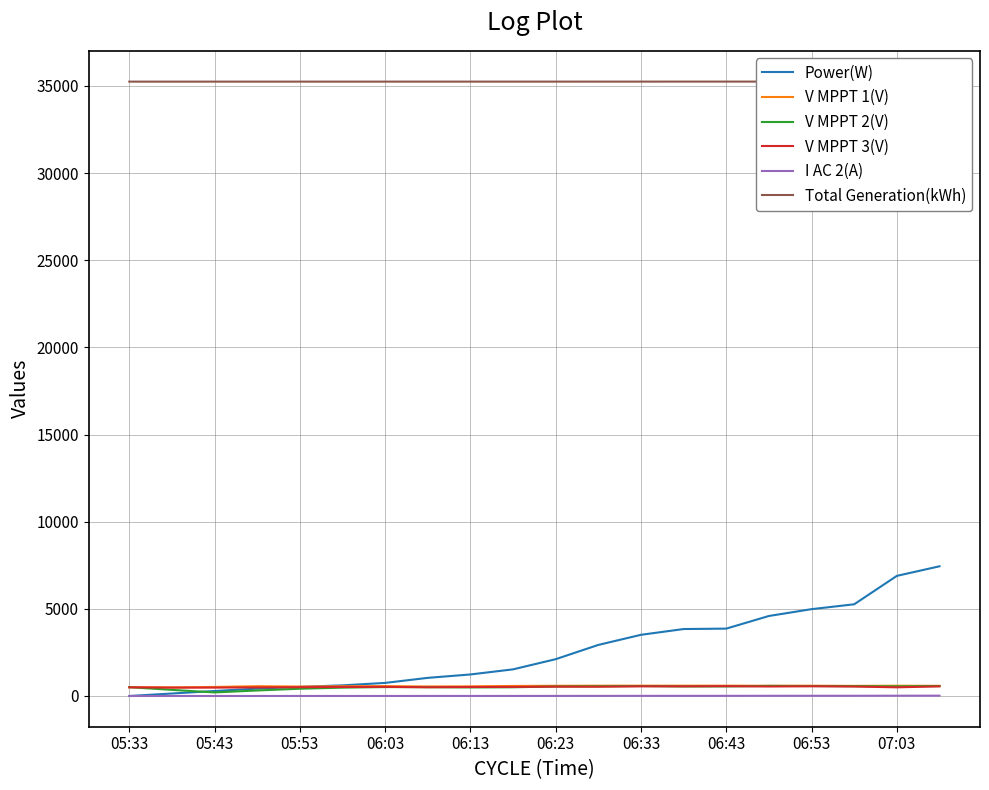

How many categories are shown in the chart?

20